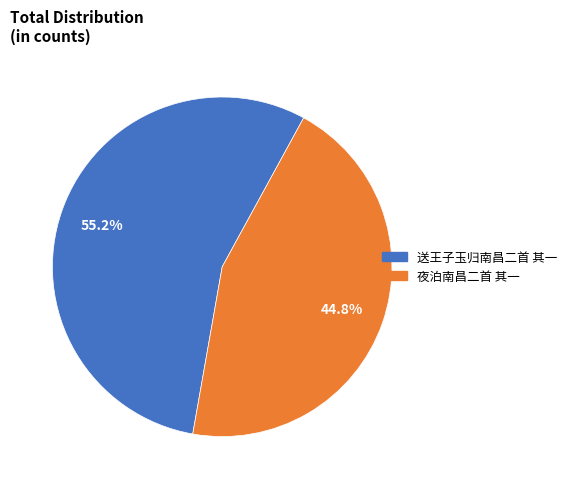

To the nearest percent, what is the difference between the largest and smallest slice percentages?

10%